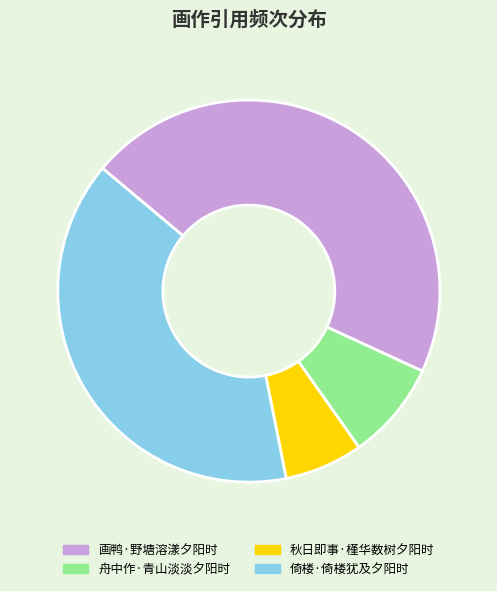

Is 倚楼·倚楼犹及夕阳时 the majority of the pie?

No